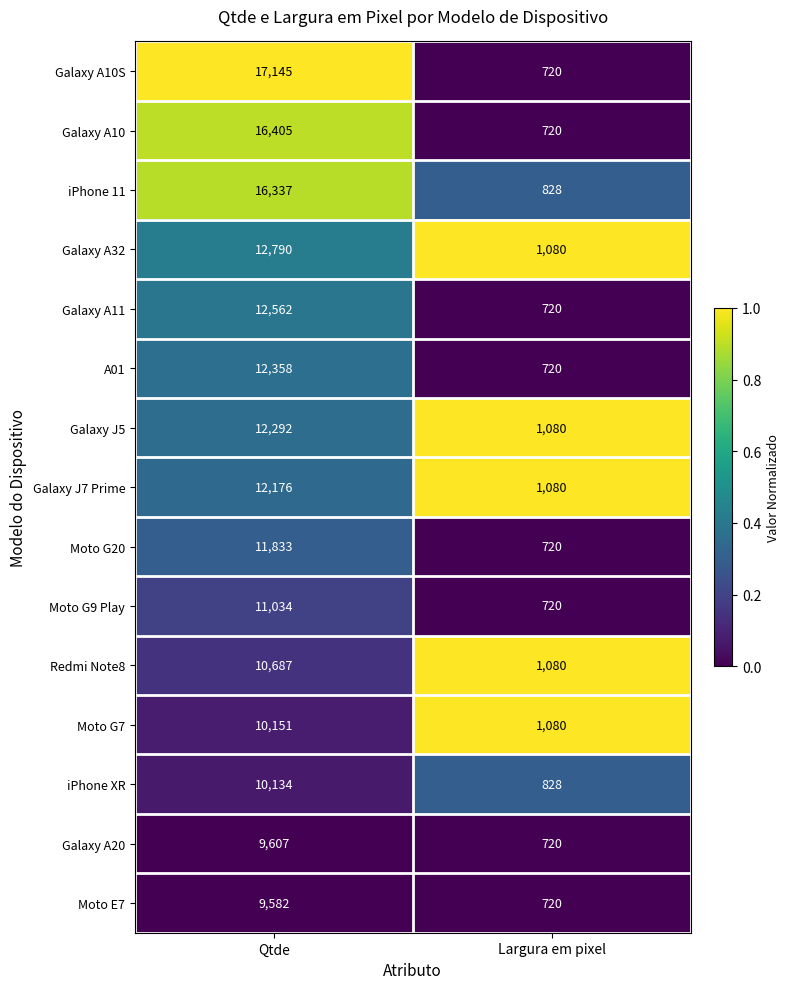

What is the spread (max minus min) of values at Qtde?

7563